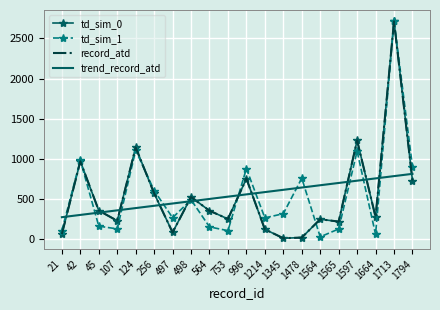

How many data points in trend_record_atd are above 559?

10